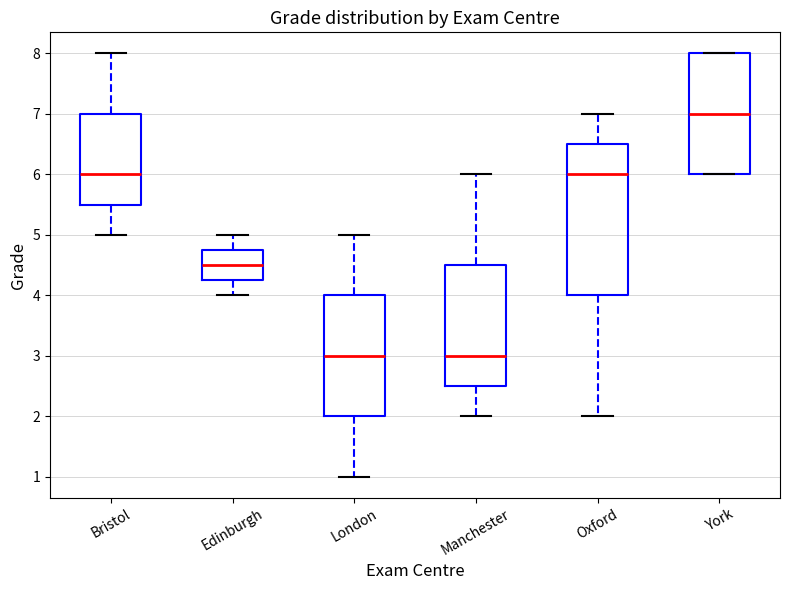

Comparing the boxes themselves (not the whiskers), which one is the tallest?

Oxford